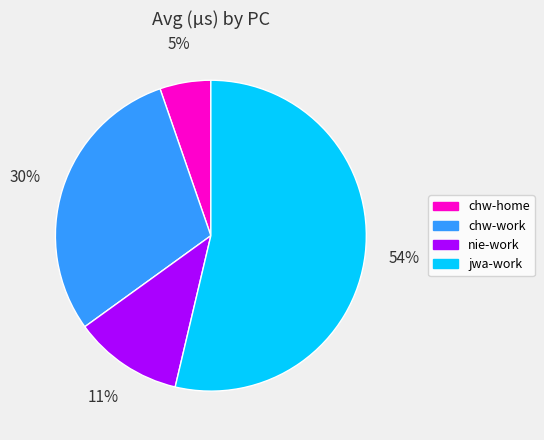

Is there any slice that represents more than half of the pie?

Yes